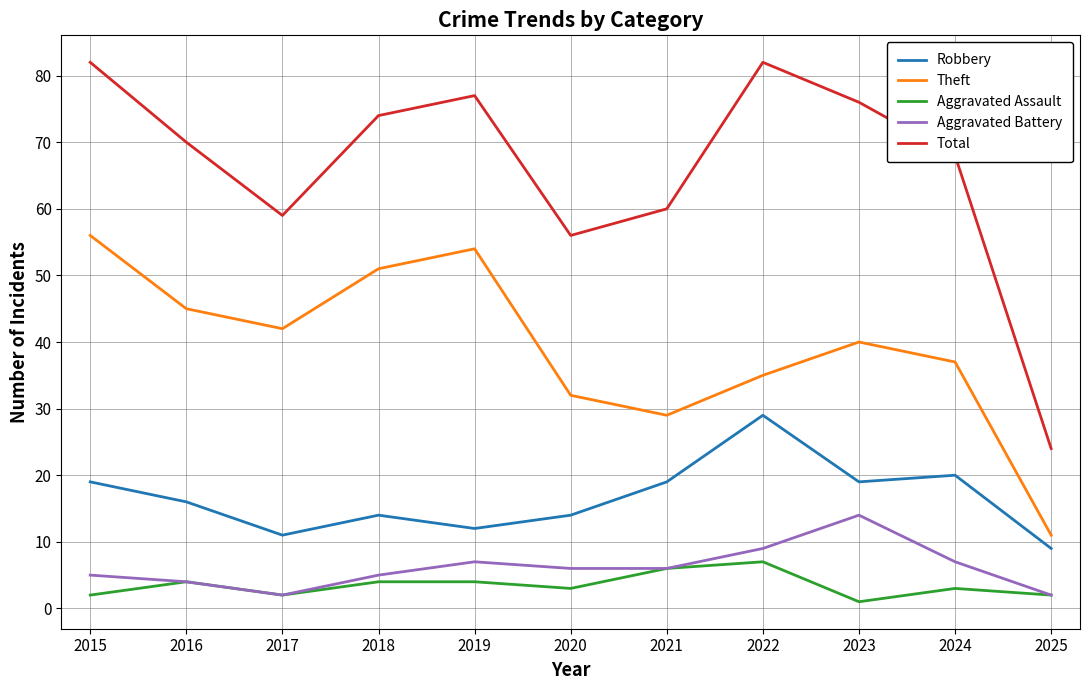

At which label does Theft reach its minimum?

2025